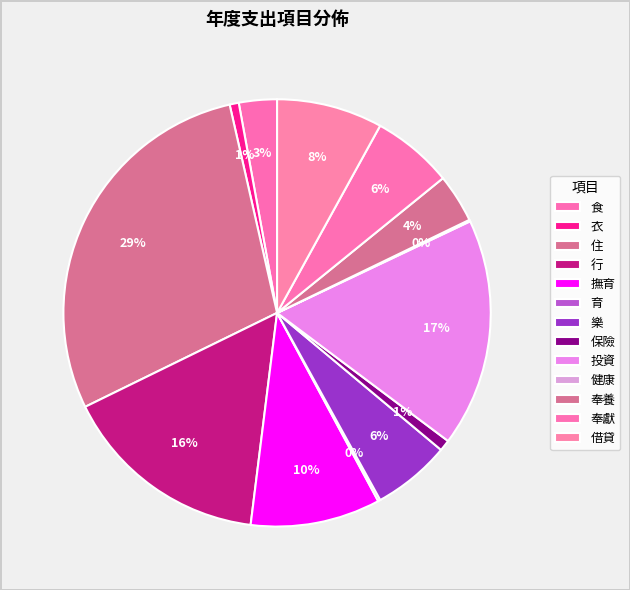

Is it true that 借貸 is 8% of the pie?

True